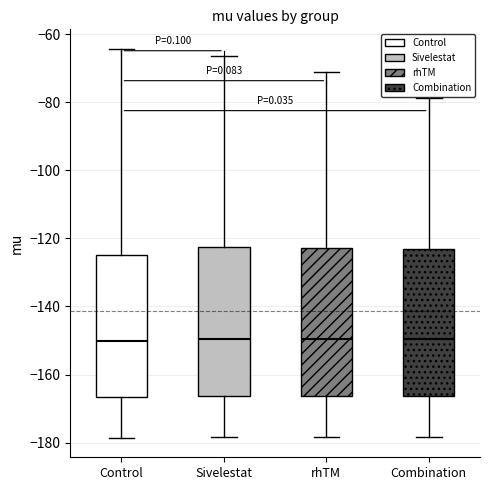

Reading left to right, transcribe this box plot: for each box, give where its median line is, the range the box spans, and where its two whiskers end, as read against the y-axis. The values are not printed on the chart, so give them approximately, as read against the axis.

Control: median -150, box -166 to -124, whiskers -178 to -64
Sivelestat: median -150, box -166 to -122, whiskers -178 to -66
rhTM: median -150, box -166 to -122, whiskers -178 to -72
Combination: median -150, box -166 to -124, whiskers -178 to -78